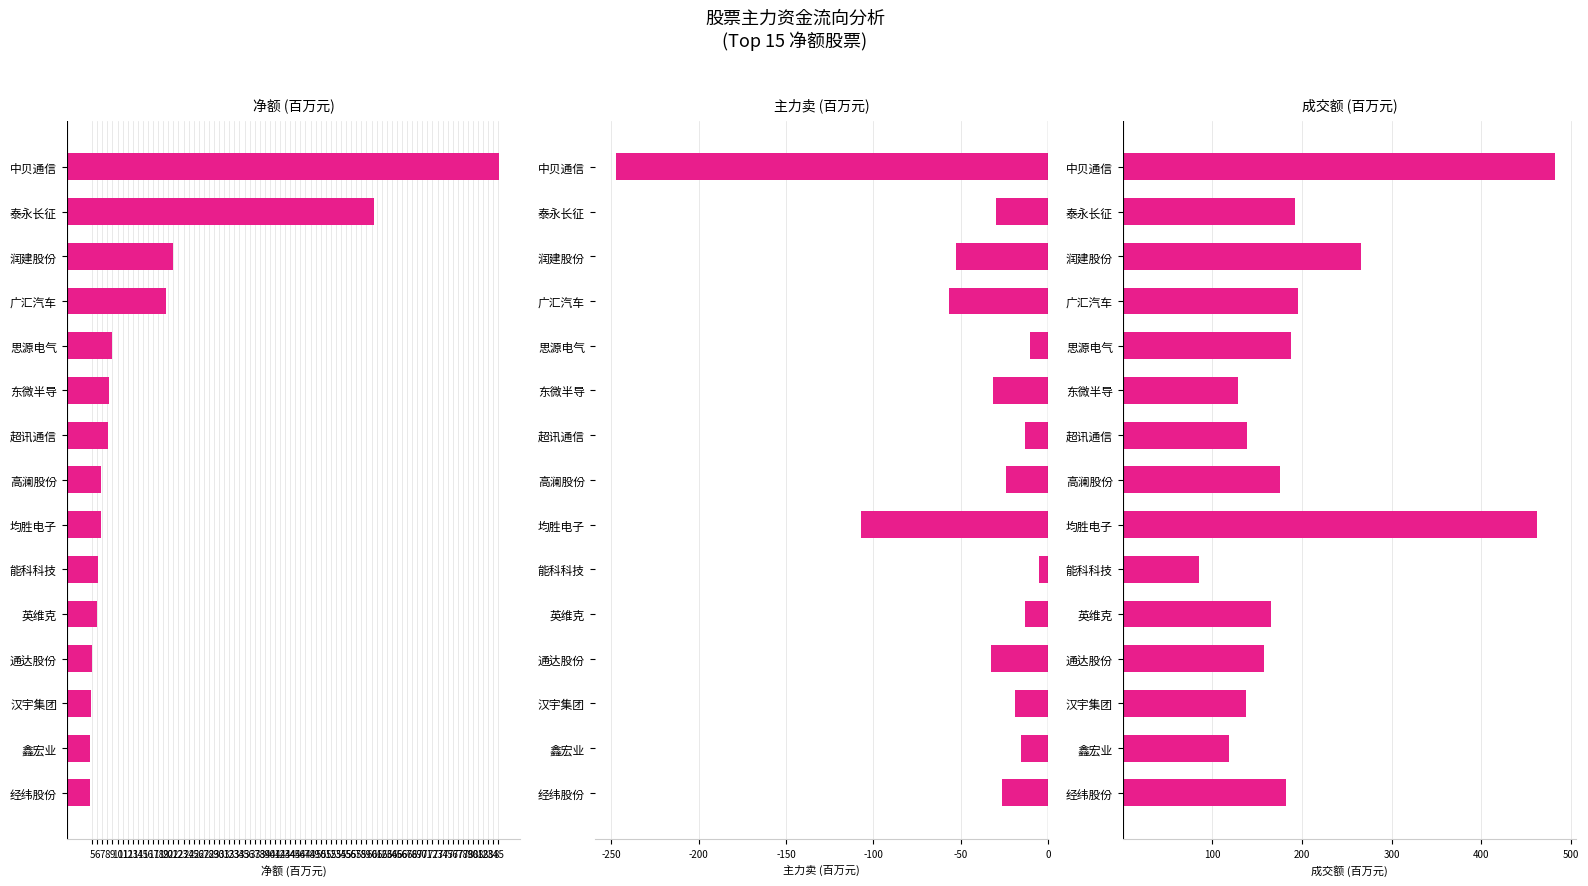

Which series has the largest range (max minus min)?

成交额 (百万元)